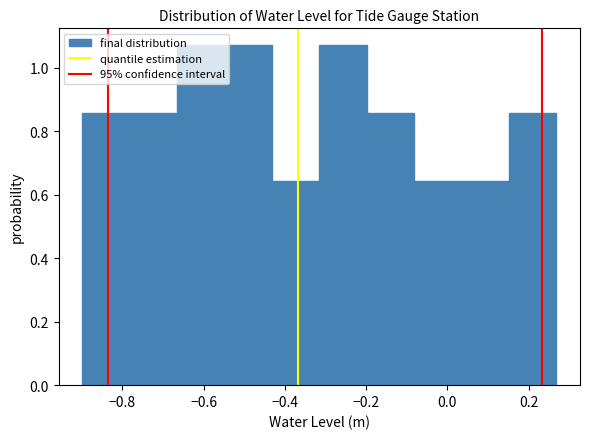

Reading left to right, list every bar in this chart as the range it spans on the x-axis followed by its height. Neither the bar edges nor the heights are printed on the chart, so give them approximately, as read against the axes.

-0.90 to -0.78: 0.86
-0.78 to -0.66: 0.86
-0.66 to -0.54: 1.08
-0.54 to -0.44: 1.08
-0.44 to -0.32: 0.64
-0.32 to -0.20: 1.08
-0.20 to -0.08: 0.86
-0.08 to 0.04: 0.64
0.04 to 0.16: 0.64
0.16 to 0.26: 0.86